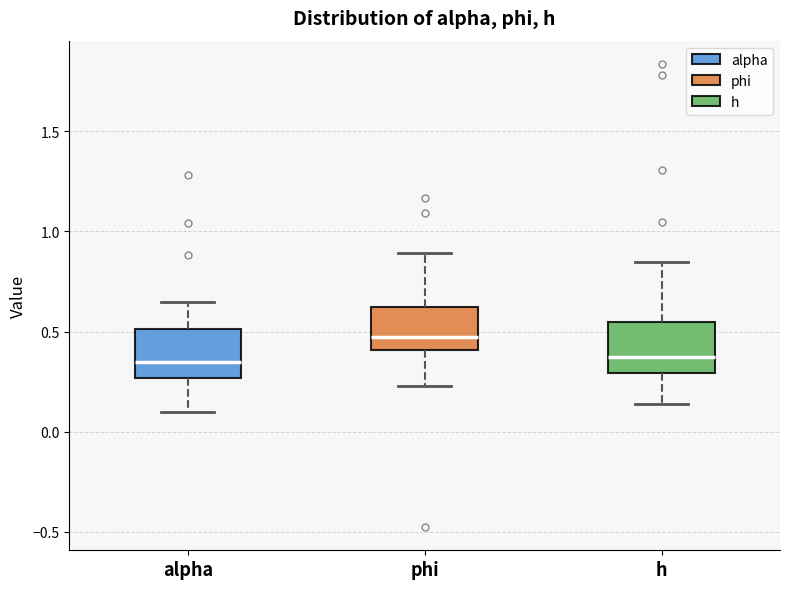

Reading left to right, transcribe this box plot: for each box, give where its median line is, the range the box spans, and where its two whiskers end, as read against the y-axis. The values are not printed on the chart, so give them approximately, as read against the axis.

alpha: median 0.35, box 0.25 to 0.50, whiskers 0.10 to 0.65
phi: median 0.45, box 0.40 to 0.60, whiskers 0.25 to 0.90
h: median 0.35, box 0.30 to 0.55, whiskers 0.15 to 0.85